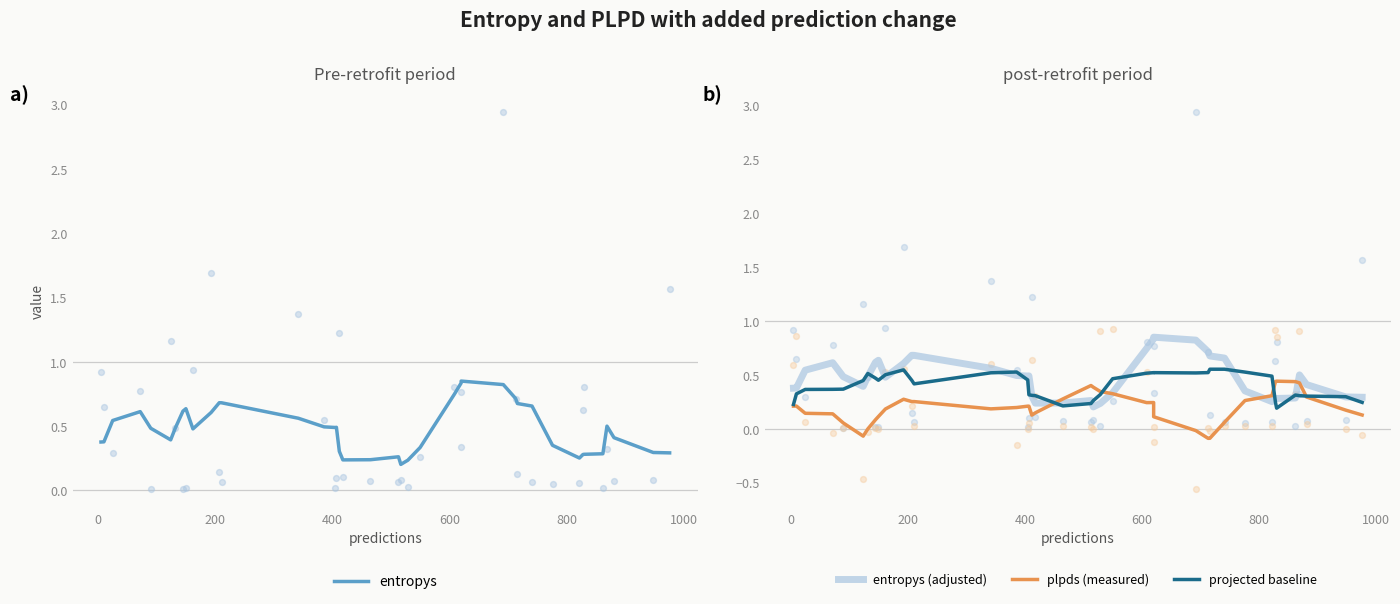

Which series contains the highest Y value?

entropys